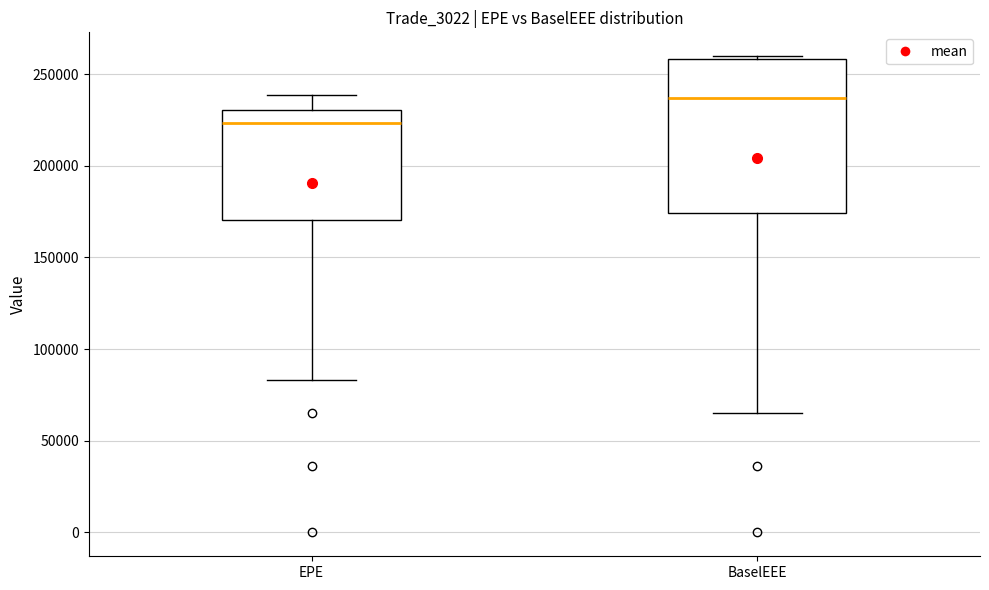

Reading left to right, transcribe this box plot: for each box, give where its median line is, the range the box spans, and where its two whiskers end, as read against the y-axis. The values are not printed on the chart, so give them approximately, as read against the axis.

EPE: median 225000, box 170000 to 230000, whiskers 85000 to 240000
BaselEEE: median 235000, box 175000 to 260000, whiskers 65000 to 260000